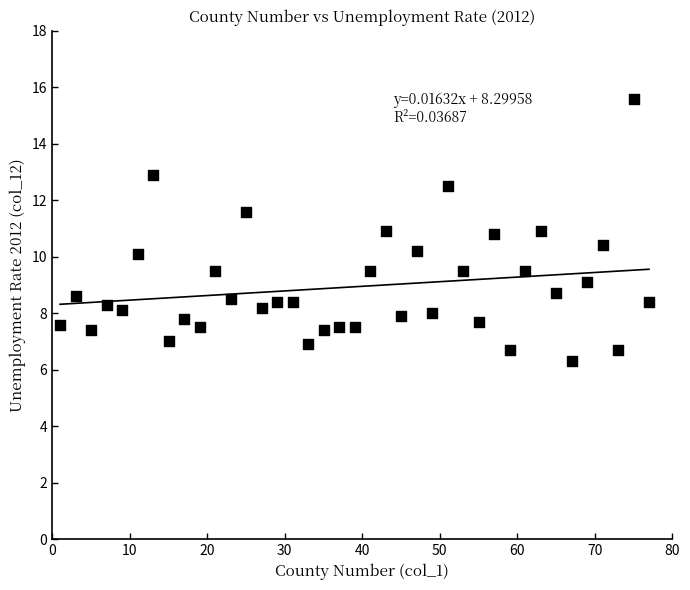

What is the range of X values (max minus min)?

76.0